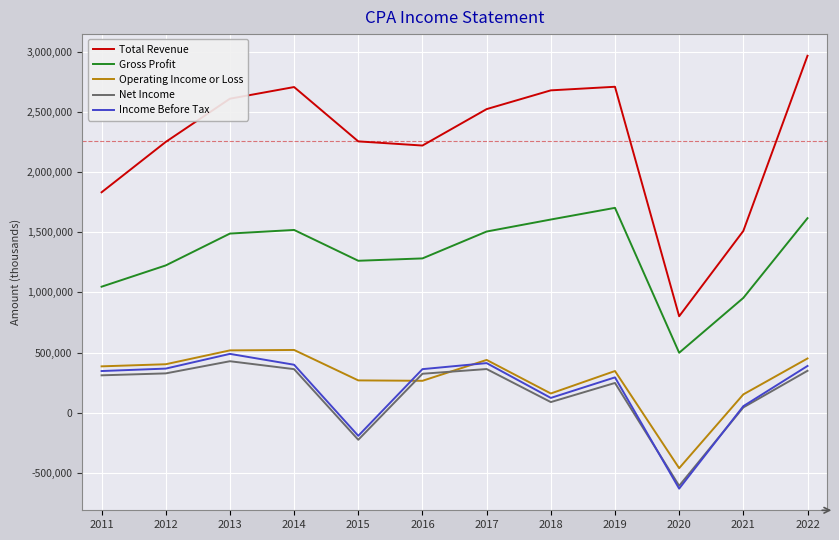

True or false: Income Before Tax and Total Revenue intersect in this chart.

False